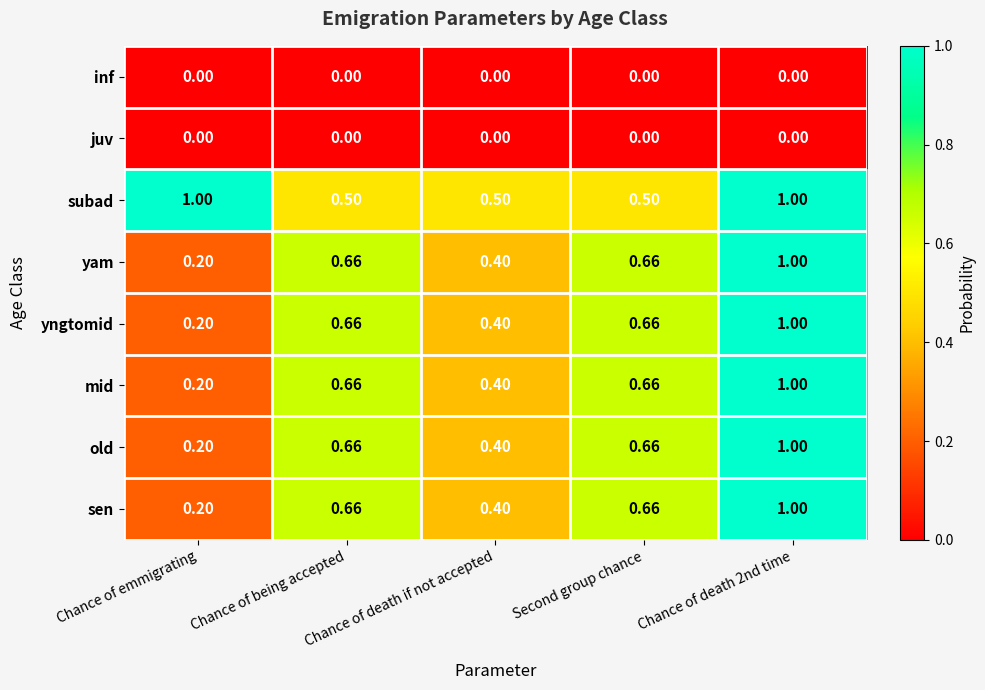

Which series has the largest total across all categories?

subad